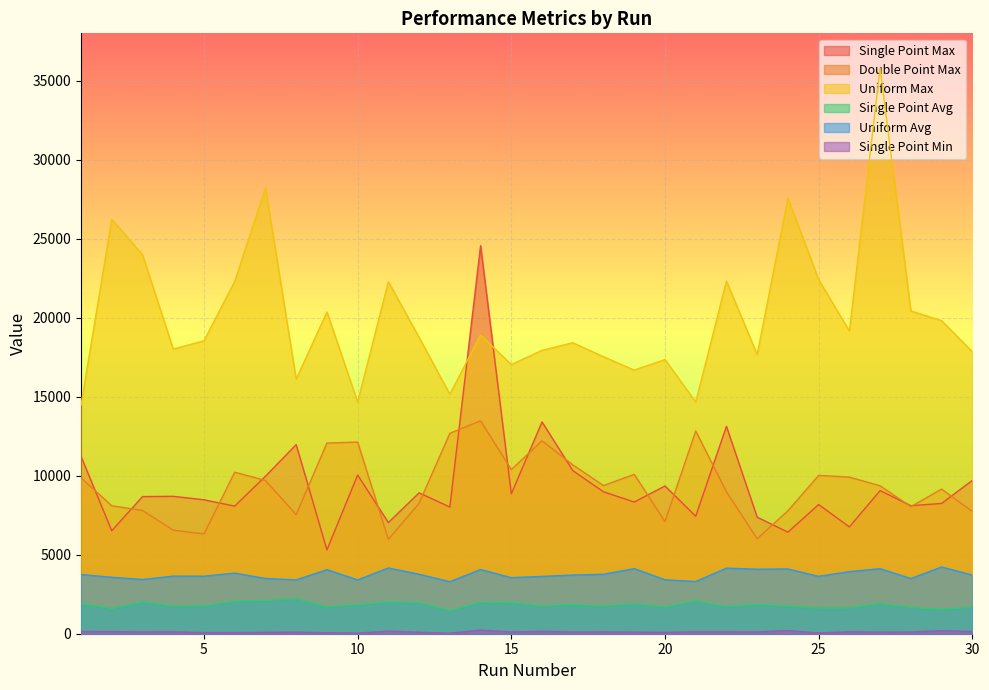

What is the value of the Single Point Max point at the 16th from the left?

13403